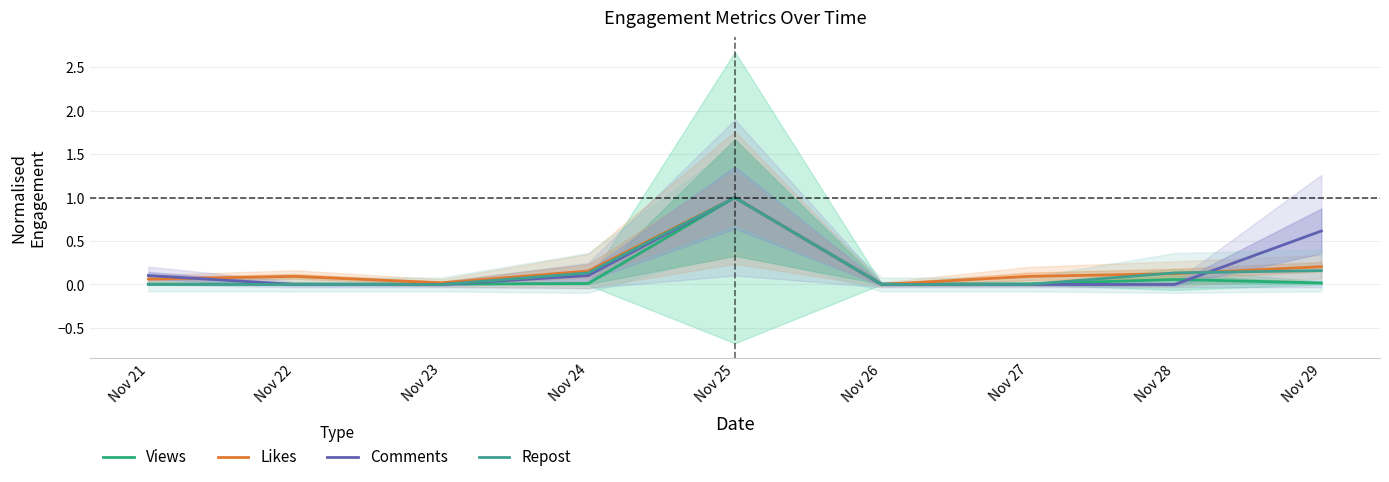

Reading left to right, transcribe all the data shown in this chart.

Views: 0.0	0.0	0.0	0.0	1.0	0.0	0.0	0.1	0.0
Likes: 0.1	0.1	0.0	0.2	1.0	0.0	0.1	0.1	0.2
Comments: 0.1	0.0	0.0	0.1	1.0	0.0	0.0	0.0	0.6
Repost: 0.0	0.0	0.0	0.1	1.0	0.0	0.0	0.1	0.2